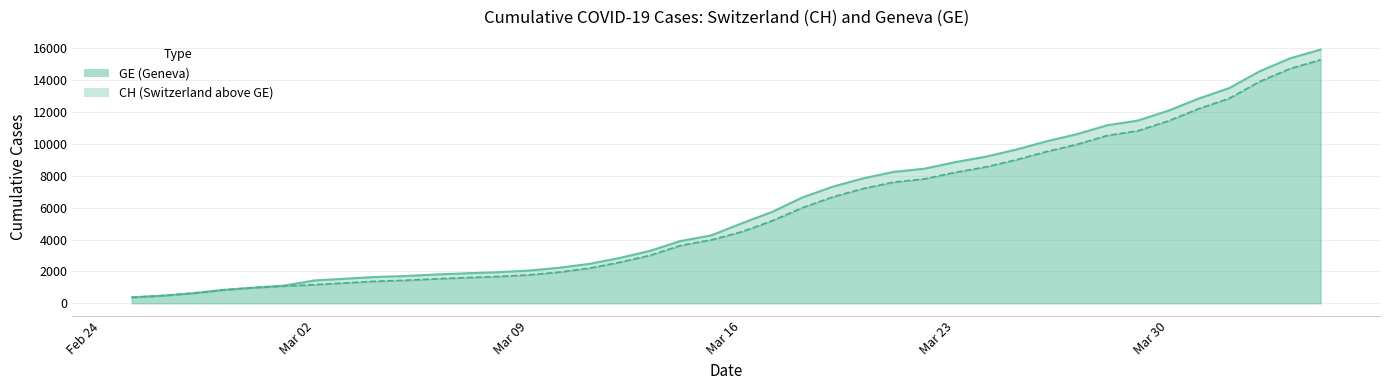

True or false: GE and CH intersect in this chart.

False